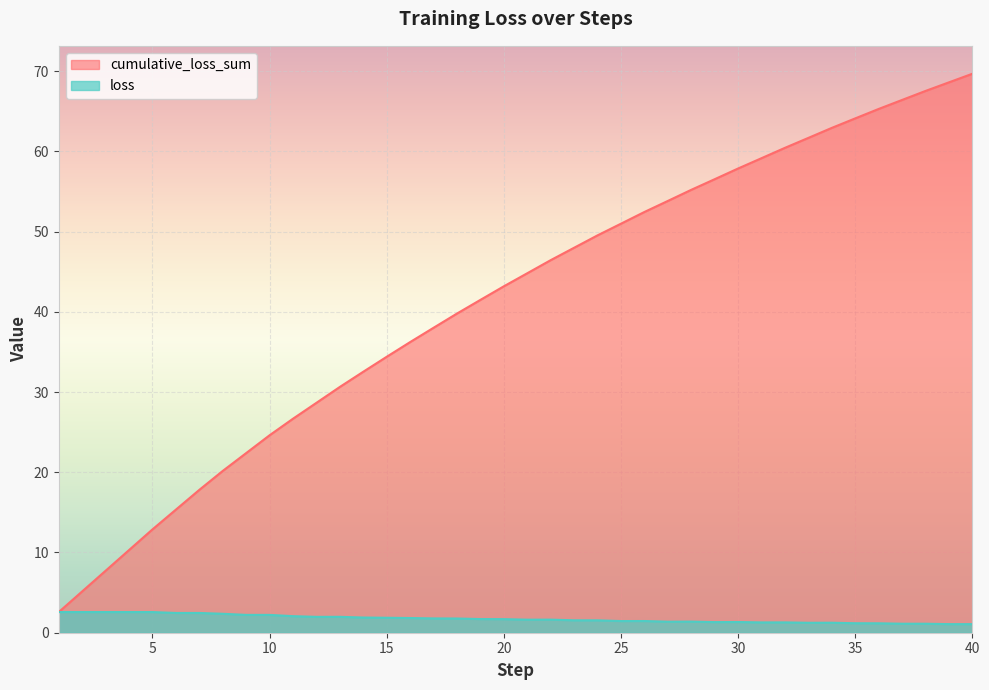

The value of loss at 35 is 1.8. True or false?

False